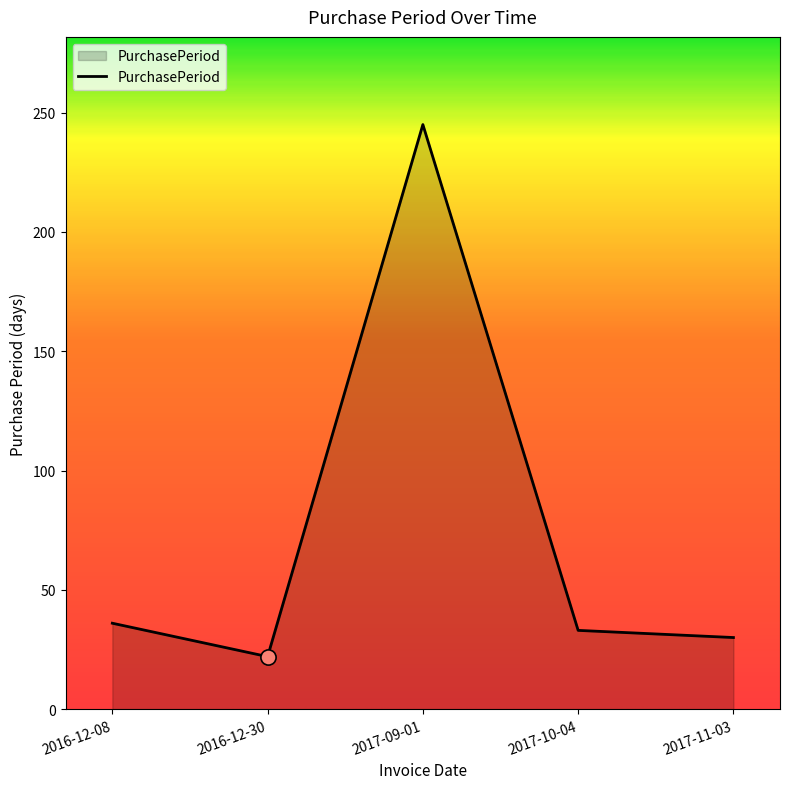

What is the change in value from 2016-12-08 to 2016-12-30?

-14